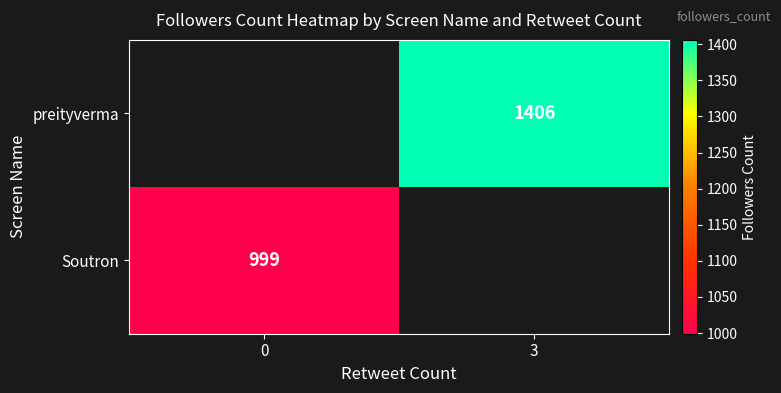

The Soutron series shows 999 at 0. True or false?

True